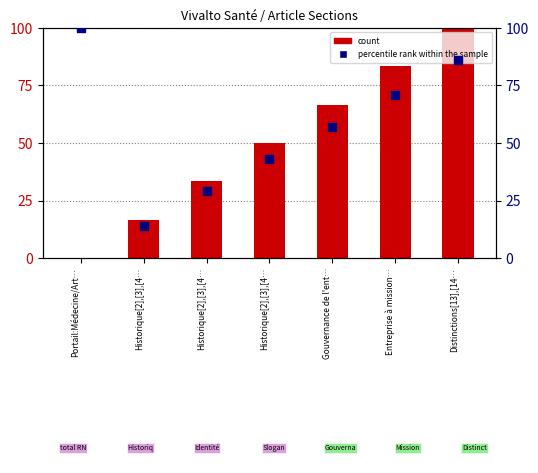

Which series has the largest Y range (max minus min)?

count